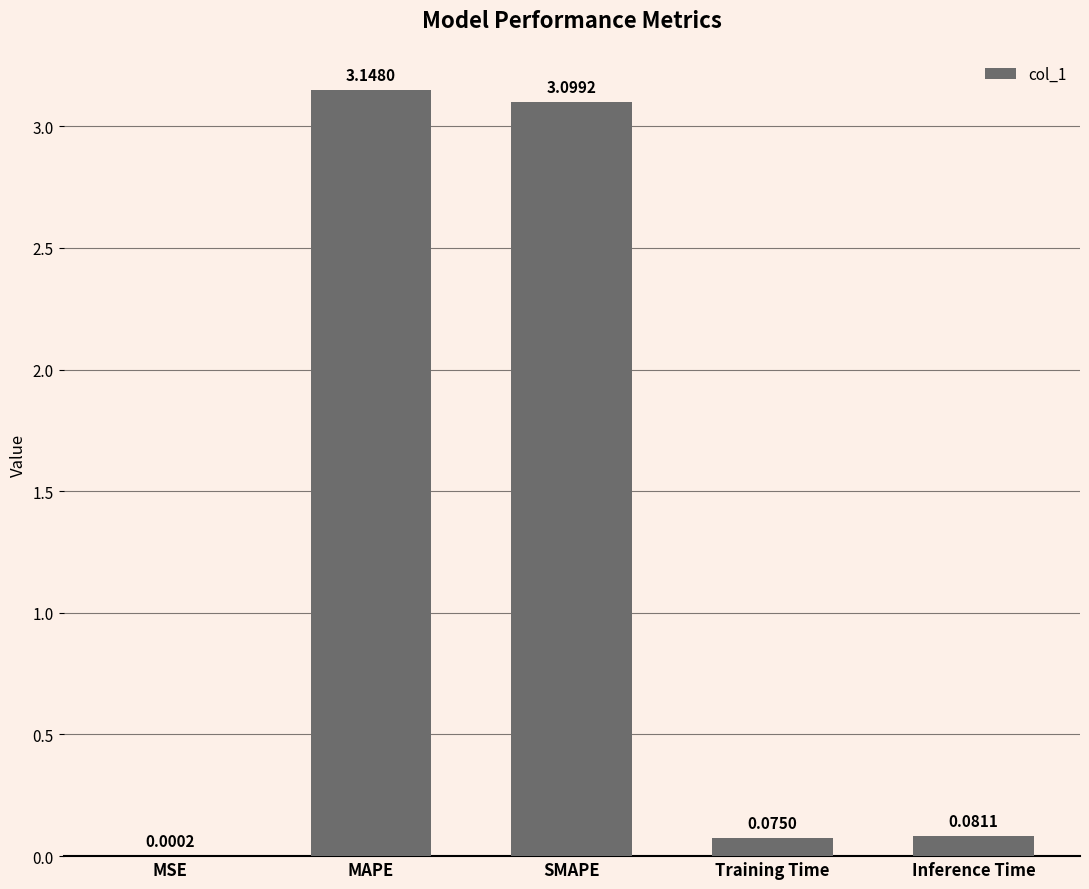

Between MSE and Training Time, which is larger?

Training Time